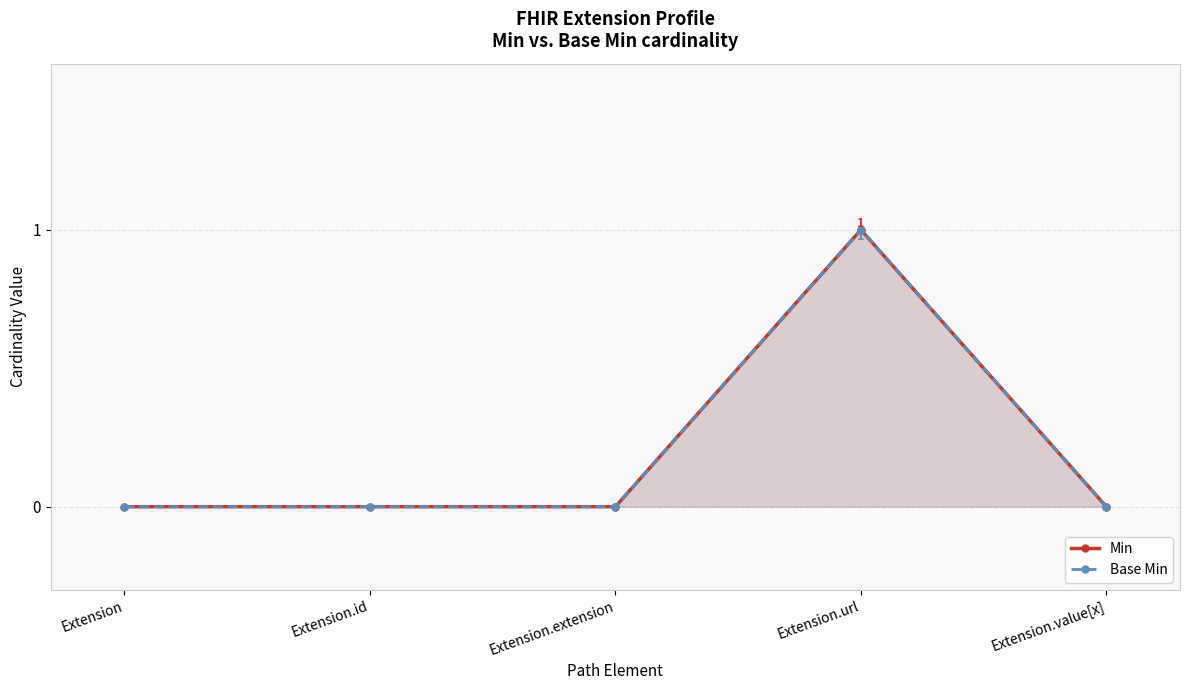

How many lines are shown in the chart?

2